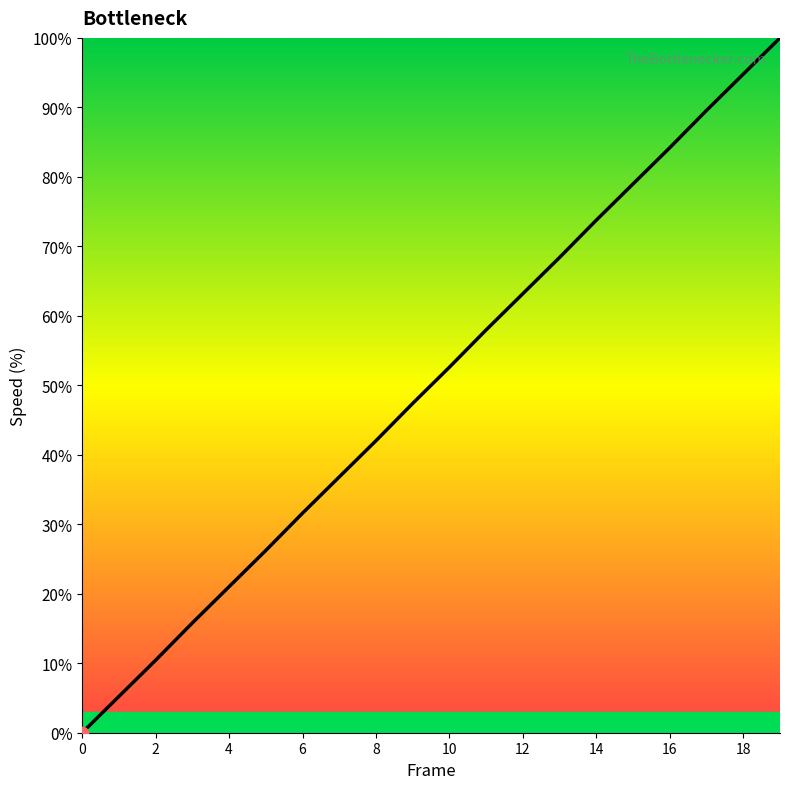

What is the maximum value shown in the chart?

100.0